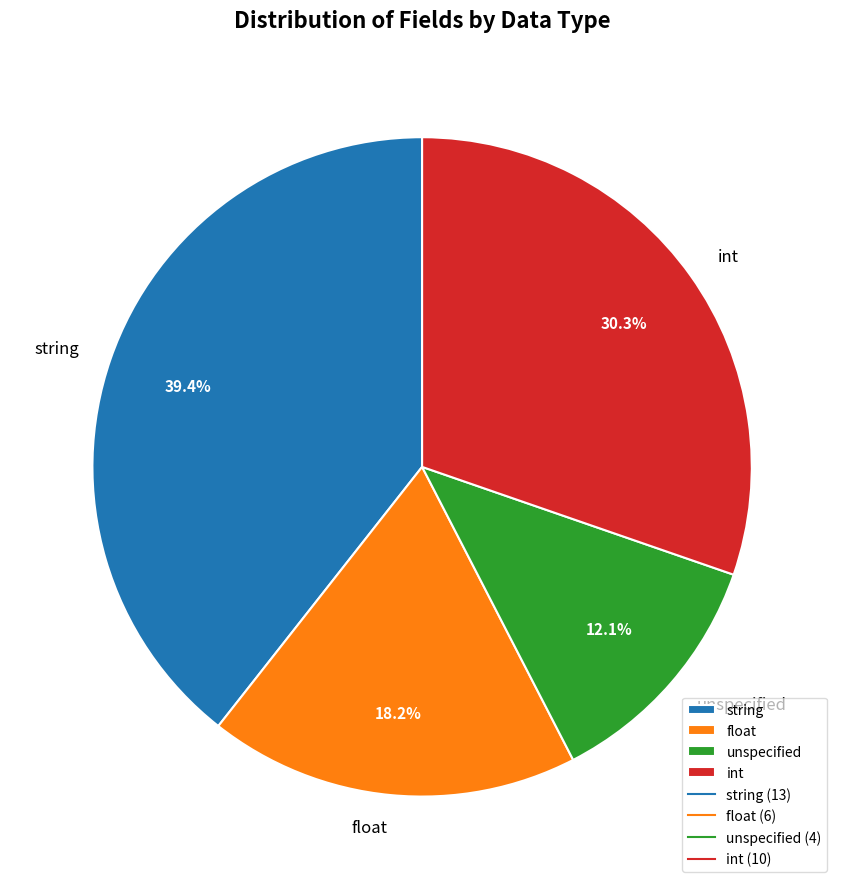

Combined, what portion of the pie is unspecified and int?

42.4%